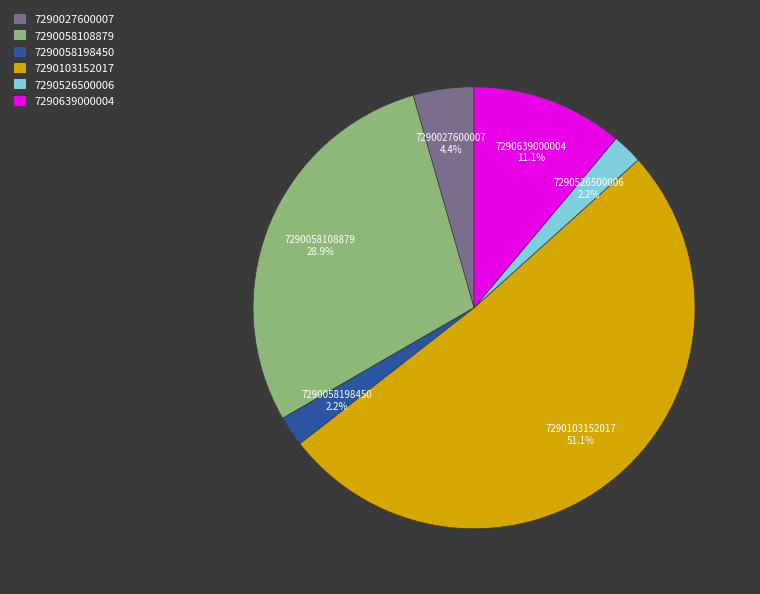

Is the sum of 7290103152017 and 7290058198450 greater than half?

Yes